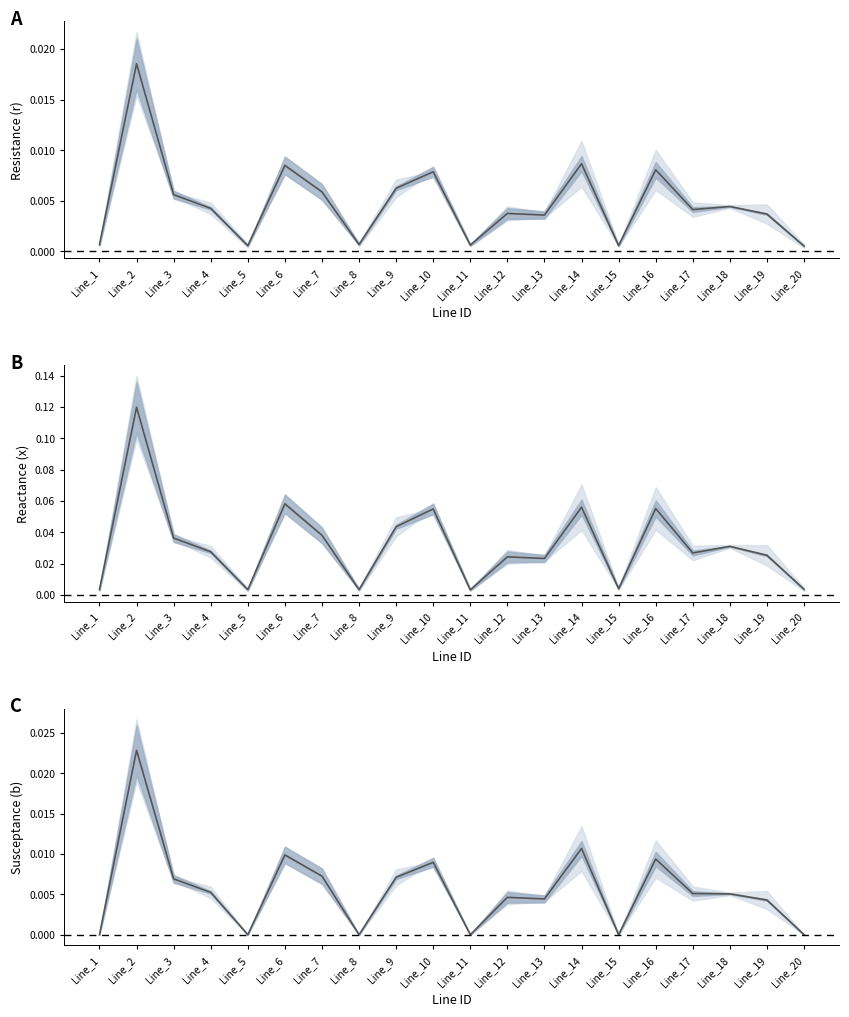

Reading left to right, list all the values displayed in this chart.

r: Line_1=0.0	Line_2=0.0	Line_3=0.0	Line_4=0.0	Line_5=0.0	Line_6=0.0	Line_7=0.0	Line_8=0.0	Line_9=0.0	Line_10=0.0	Line_11=0.0	Line_12=0.0	Line_13=0.0	Line_14=0.0	Line_15=0.0	Line_16=0.0	Line_17=0.0	Line_18=0.0	Line_19=0.0	Line_20=0.0
x: Line_1=0.0	Line_2=0.1	Line_3=0.0	Line_4=0.0	Line_5=0.0	Line_6=0.1	Line_7=0.0	Line_8=0.0	Line_9=0.0	Line_10=0.1	Line_11=0.0	Line_12=0.0	Line_13=0.0	Line_14=0.1	Line_15=0.0	Line_16=0.1	Line_17=0.0	Line_18=0.0	Line_19=0.0	Line_20=0.0
b: Line_1=0.0	Line_2=0.0	Line_3=0.0	Line_4=0.0	Line_5=0.0	Line_6=0.0	Line_7=0.0	Line_8=0.0	Line_9=0.0	Line_10=0.0	Line_11=0.0	Line_12=0.0	Line_13=0.0	Line_14=0.0	Line_15=0.0	Line_16=0.0	Line_17=0.0	Line_18=0.0	Line_19=0.0	Line_20=0.0